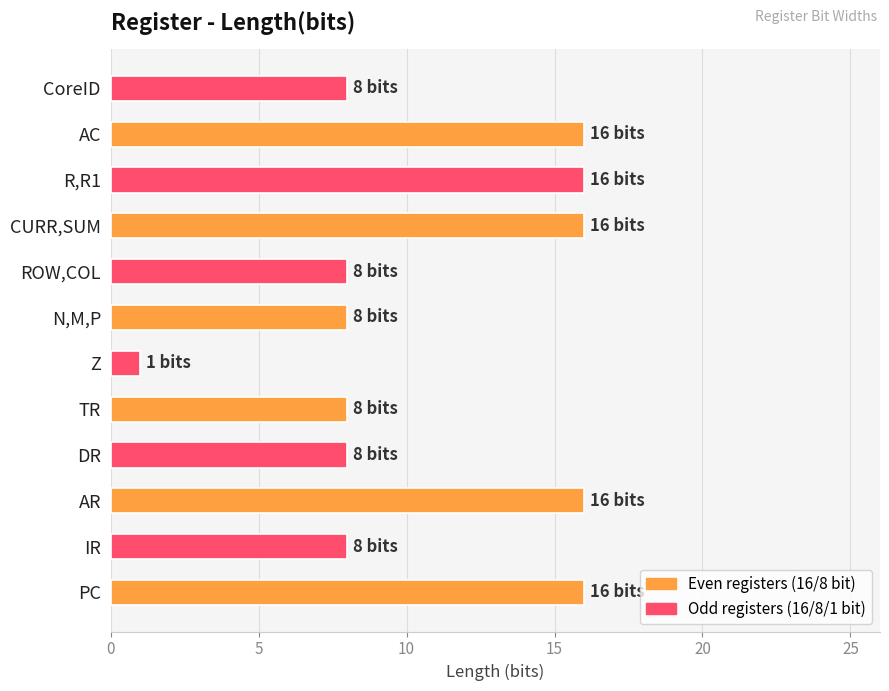

Which category has the lowest value across all series?

Z